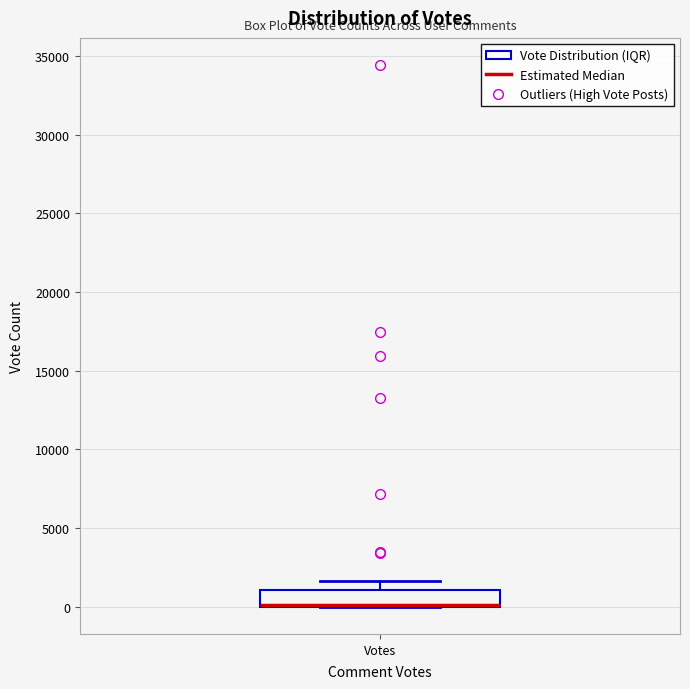

Transcribe this box plot: give where the median line is, the range the box spans, and where the two whiskers end, as read against the y-axis. The values are not printed on the chart, so give them approximately, as read against the axis.

median 0 (drawn on the box's lower edge), box 0 to 1000, whiskers 0 to 1500